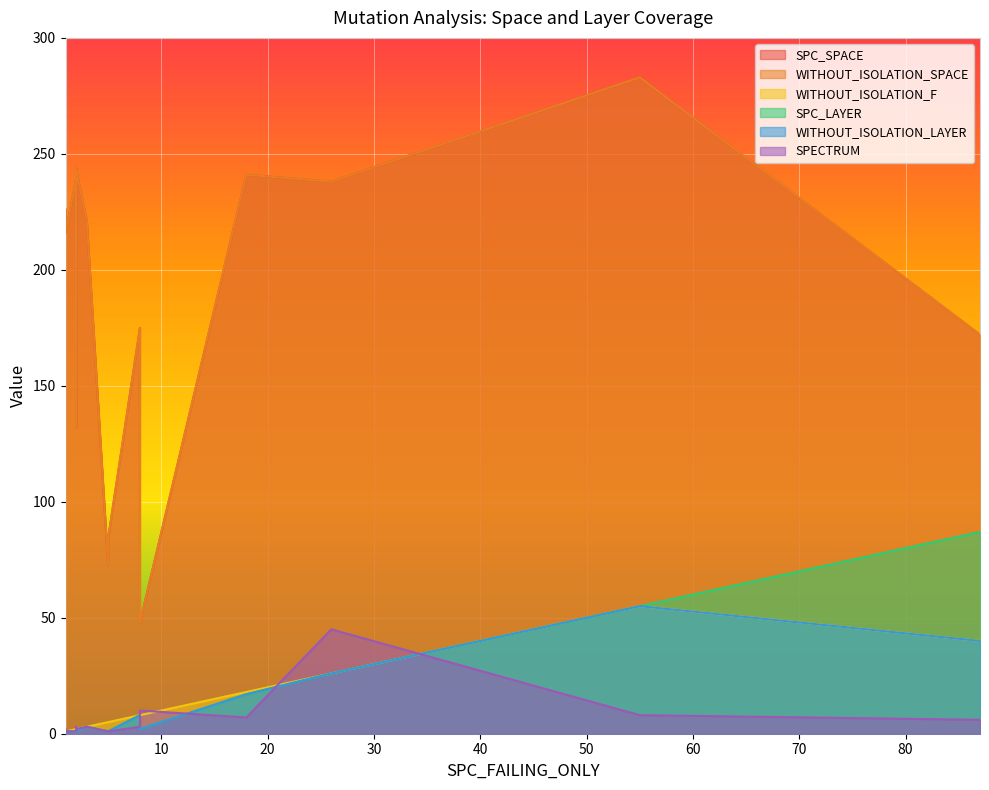

The value of WITHOUT_ISOLATION_SPACE at 55 is 283. True or false?

True